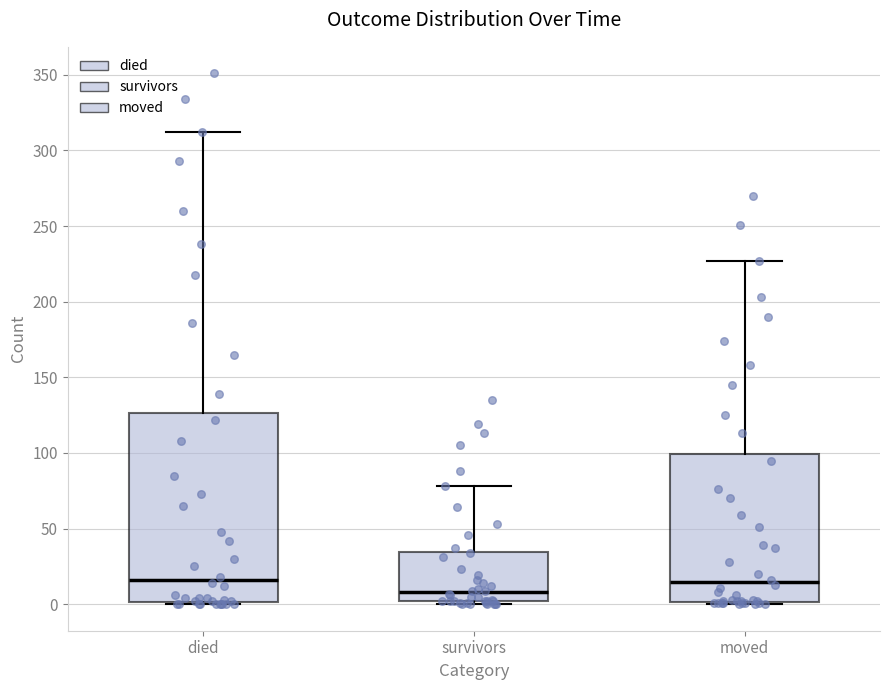

Reading left to right, transcribe this box plot: for each box, give where its median line is, the range the box spans, and where its two whiskers end, as read against the y-axis. The values are not printed on the chart, so give them approximately, as read against the axis.

died: median 15, box 0 to 125, whiskers 0 to 310
survivors: median 10, box 0 to 35, whiskers 0 (just below the box's lower edge) to 80
moved: median 15, box 0 to 100, whiskers 0 (just below the box's lower edge) to 225